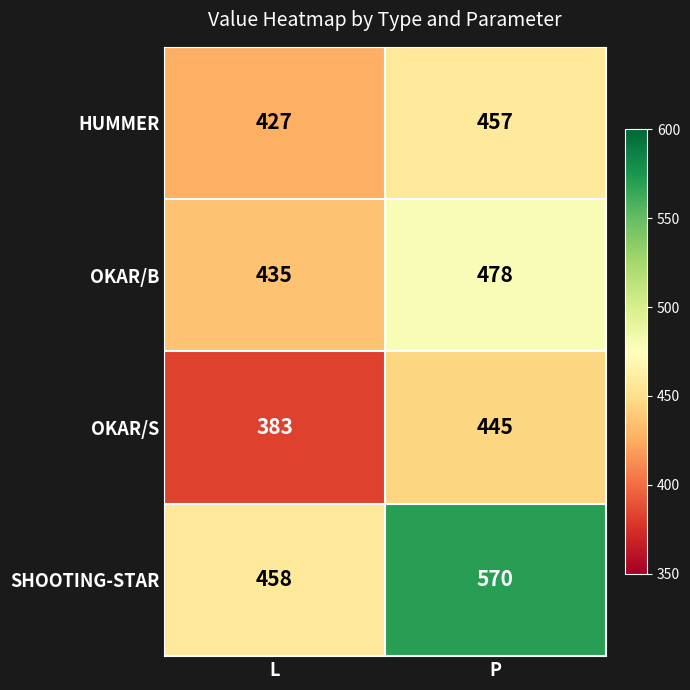

At L, list the series in order from largest to smallest.

SHOOTING-STAR, OKAR/B, HUMMER, OKAR/S